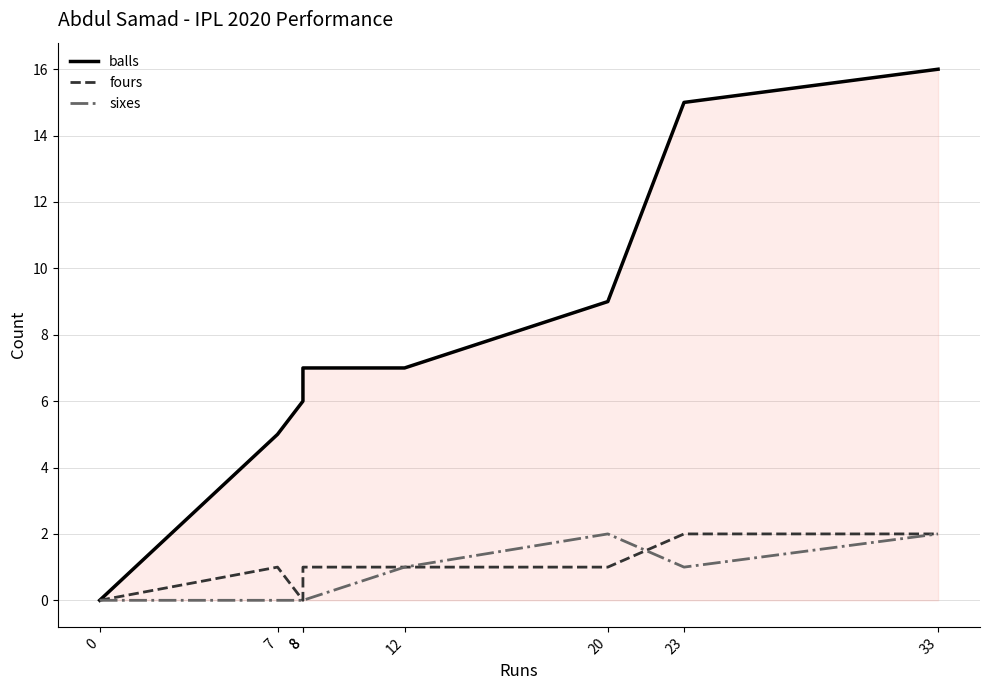

What are all the series names shown in the legend?

balls, fours, sixes